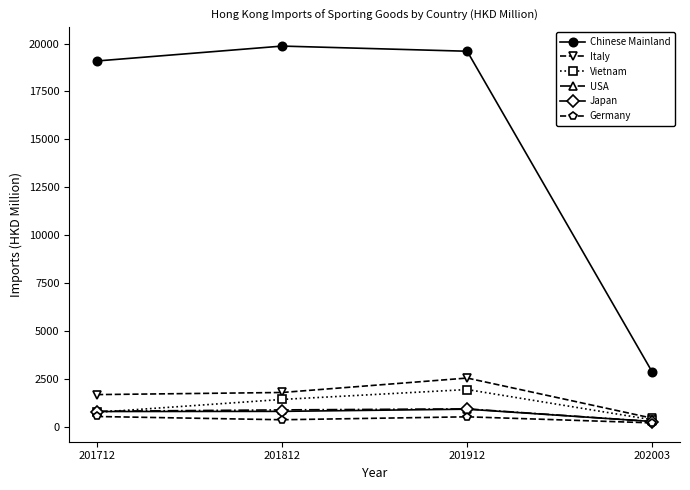

Which category has the lowest value in the Italy series?

202003